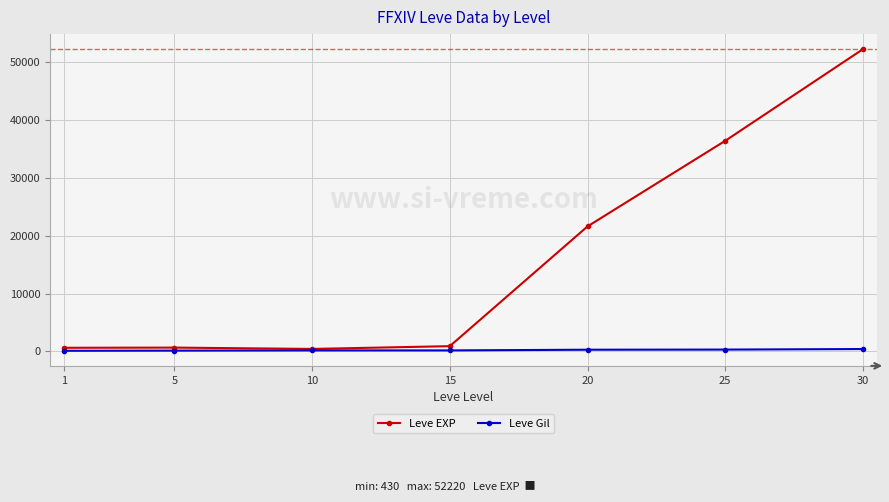

What value does the Leve EXP series have at 5, to the nearest 50?

650